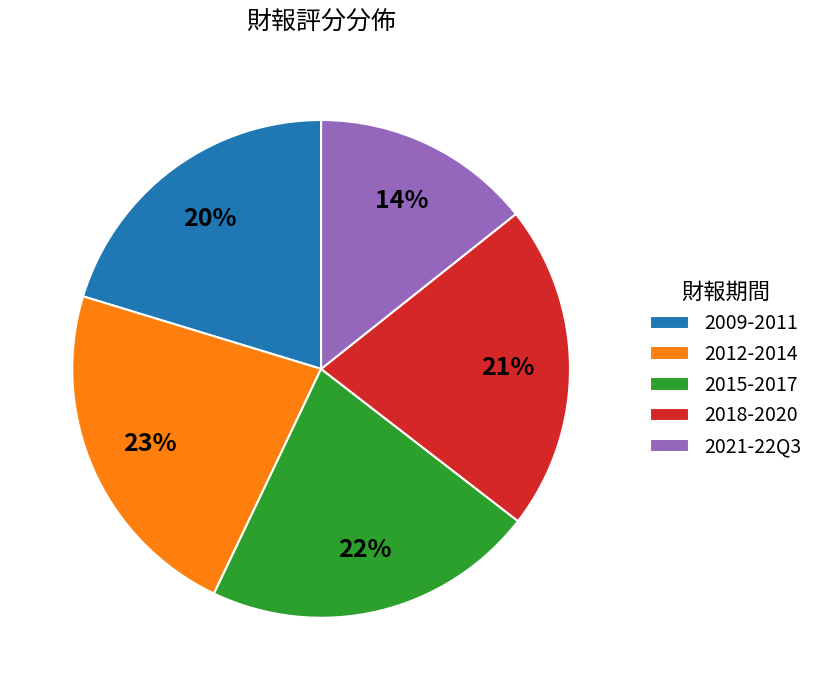

Which has a higher value, 2018-2020 or 2021-22Q3?

2018-2020